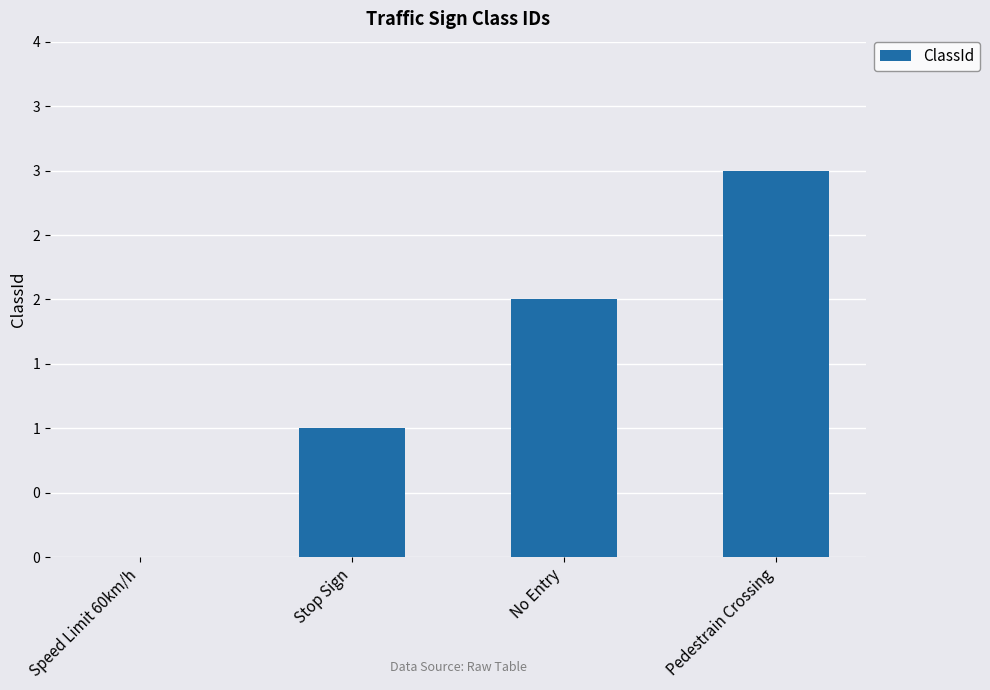

Reading right to left, transcribe all the data shown in this chart.

3	2	1	0